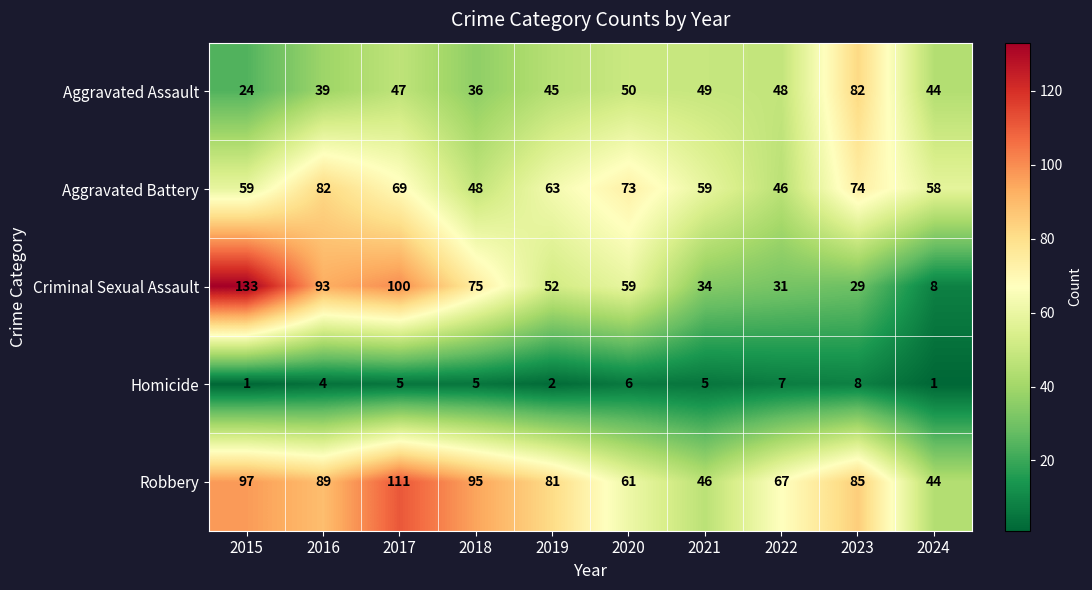

Which series has the largest total across all categories?

Robbery